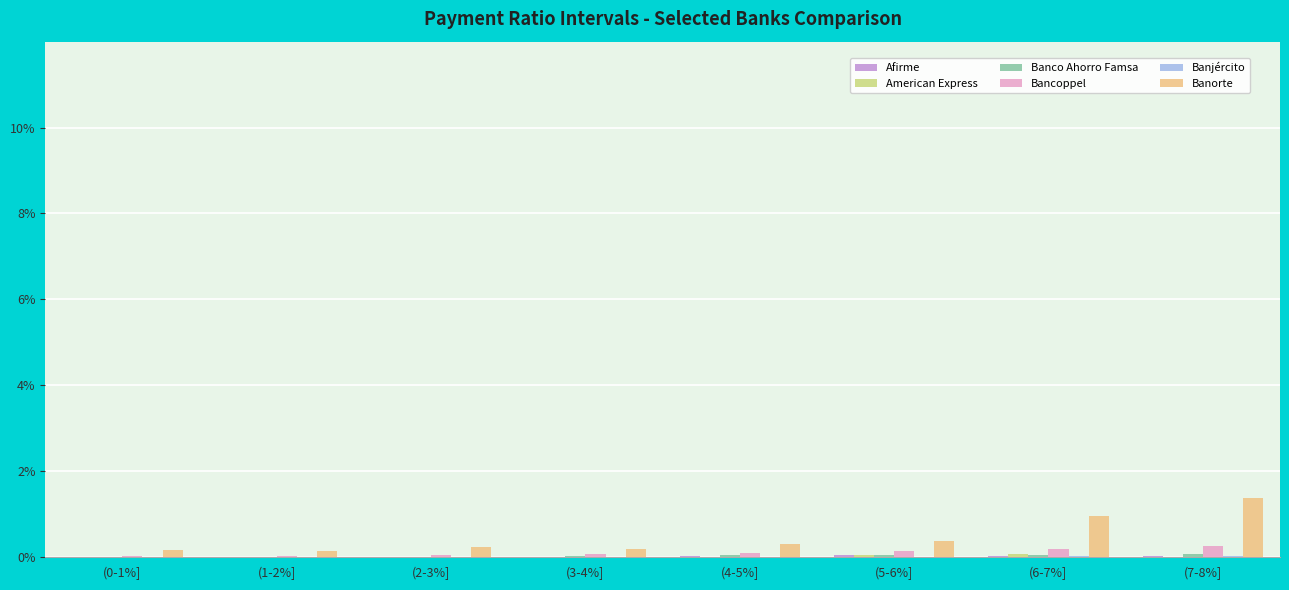

True or false: Banorte has a value of 0.3 at (7-8%].

False